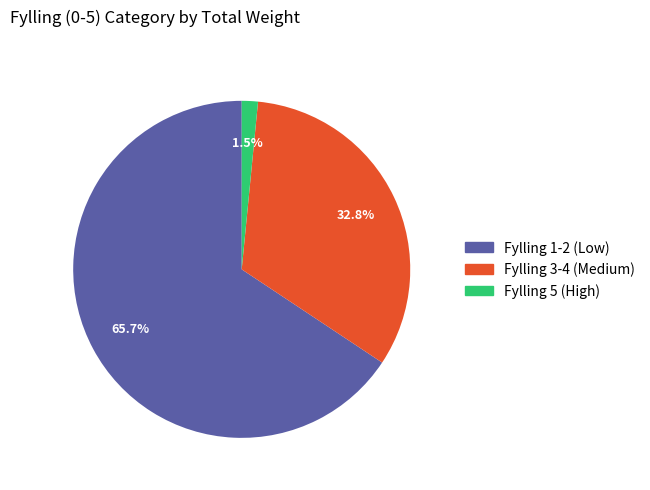

Does any single category account for the majority?

Yes